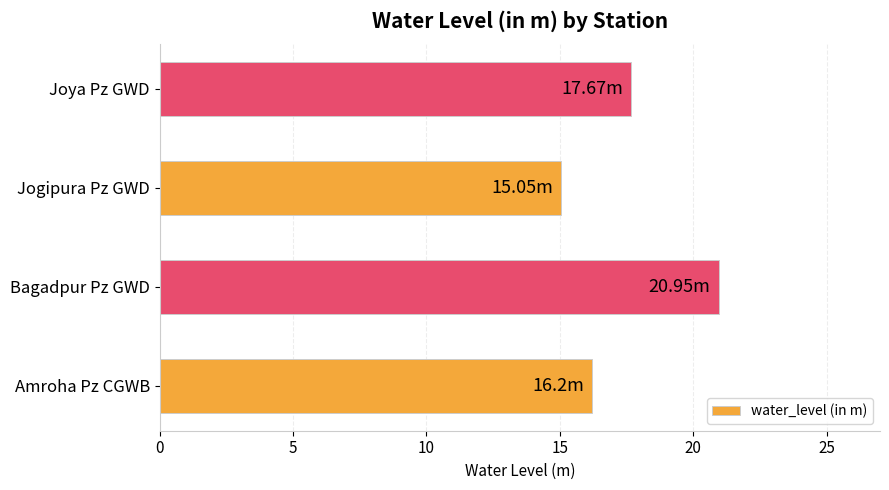

Where is the data nearest to the value 18?

Joya Pz GWD